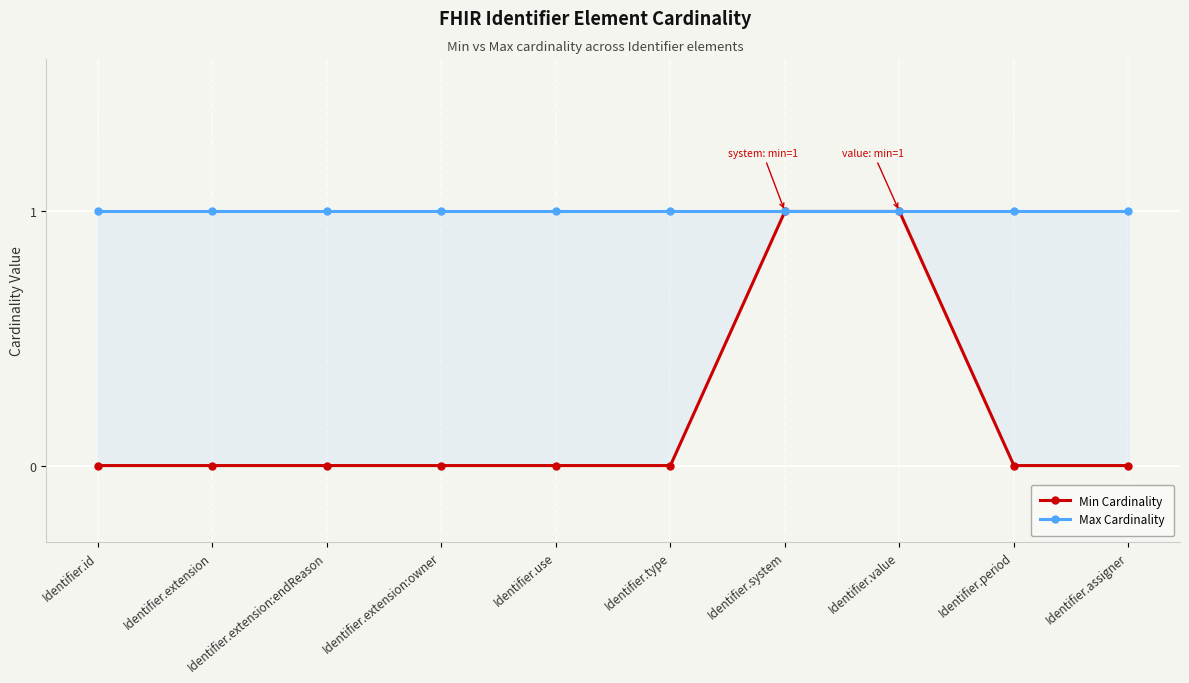

At which label is Max Cardinality closest to 1?

Identifier.id